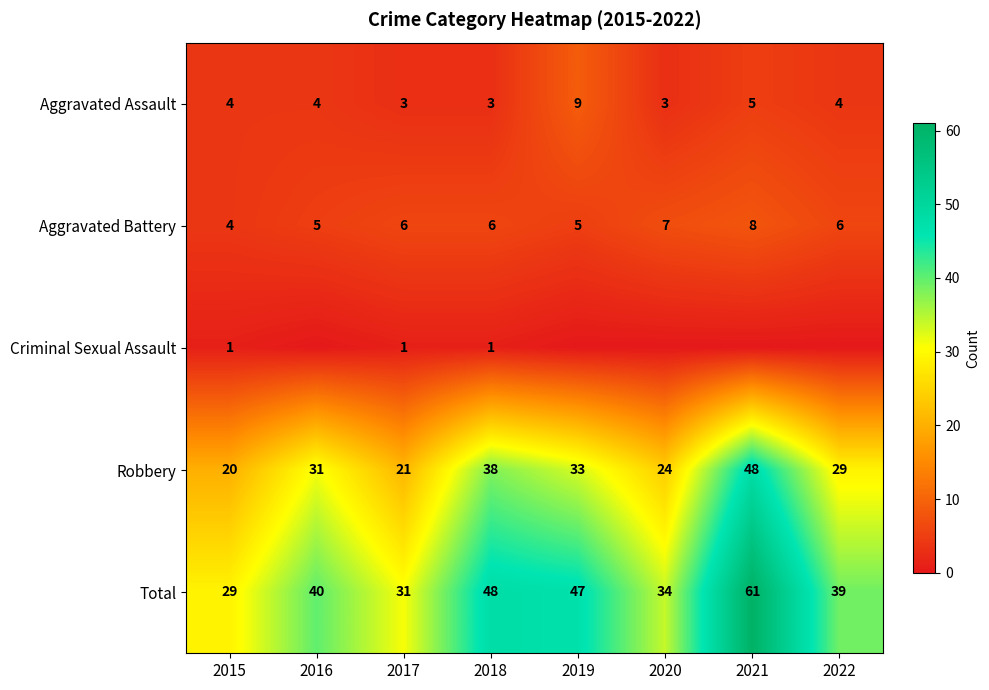

Which category has the highest value across all series?

2021